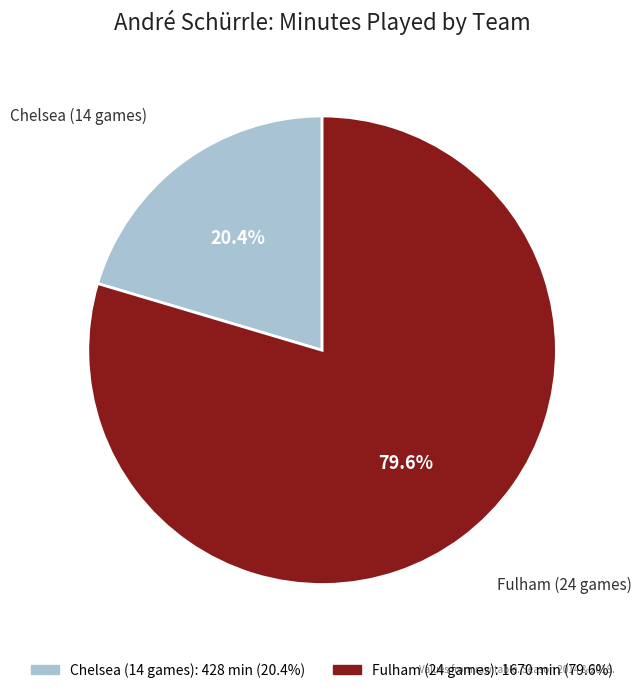

To the nearest percent, what is the difference between the largest and smallest slice percentages?

59%